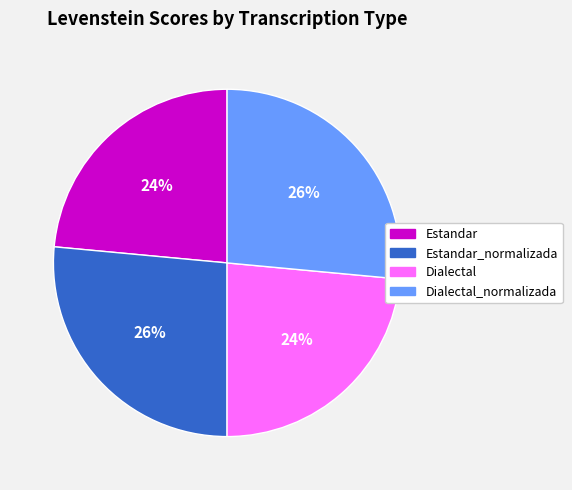

To the nearest percent, what is the average slice percentage?

25%